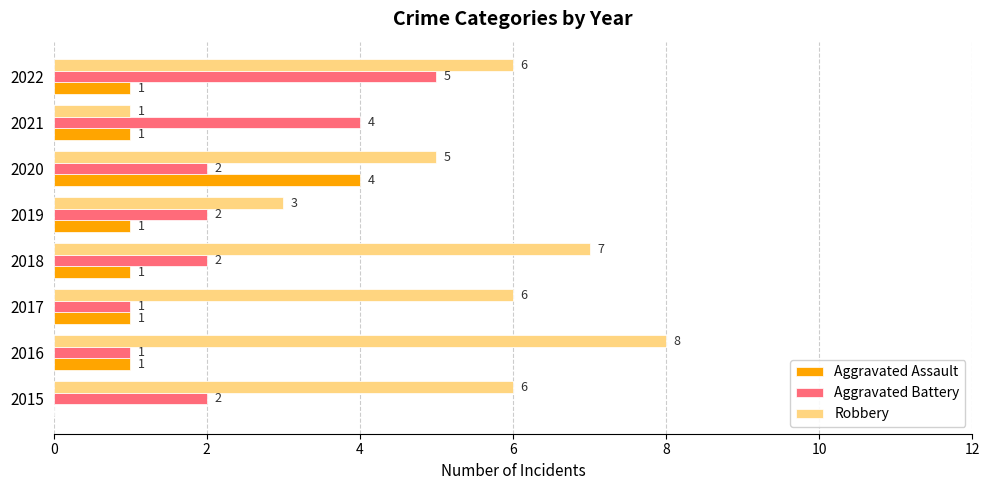

How many distinct data groups are displayed?

3